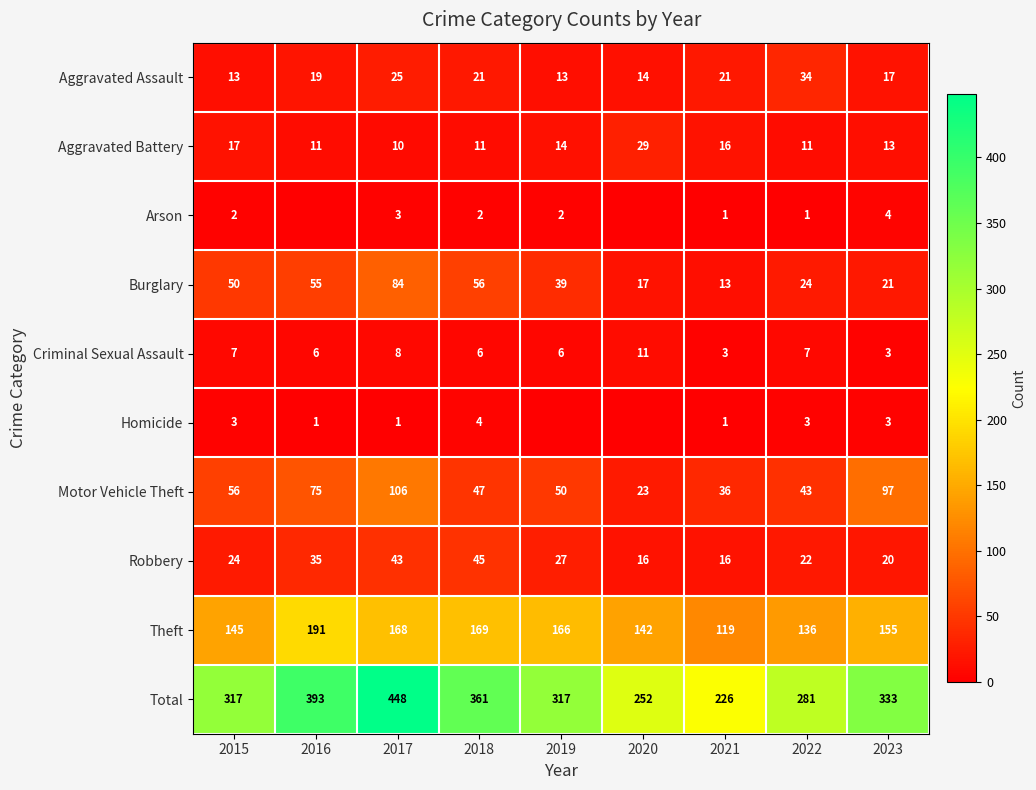

What is the minimum value for Burglary?

13